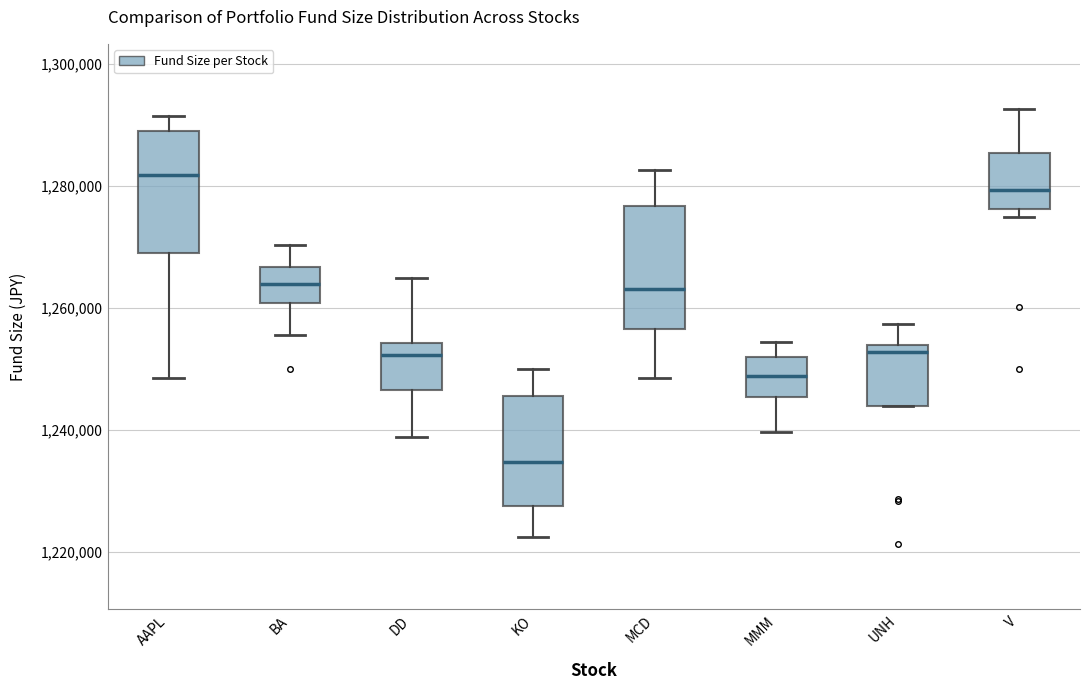

Where is the lower edge of the box for V on the y-axis? The values are not printed on the chart, so give them approximately, as read against the axis.

1276000